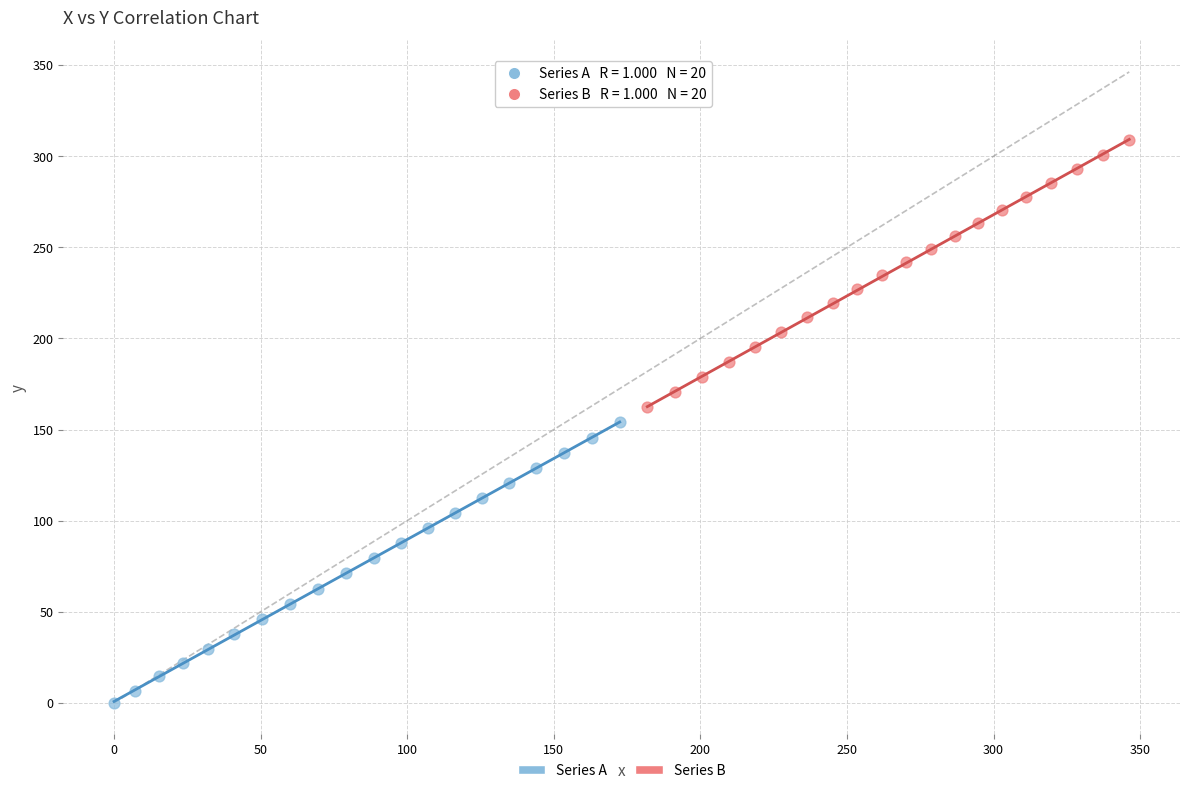

What are all the series names shown in the legend?

Series A, Series B